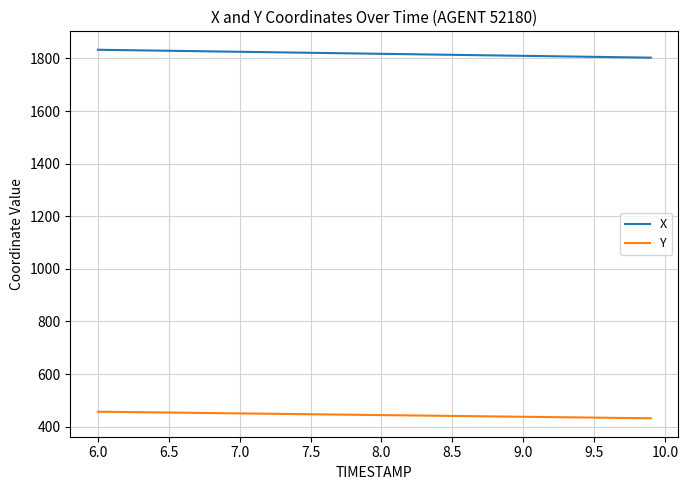

True or false: X and Y cross at least once.

False